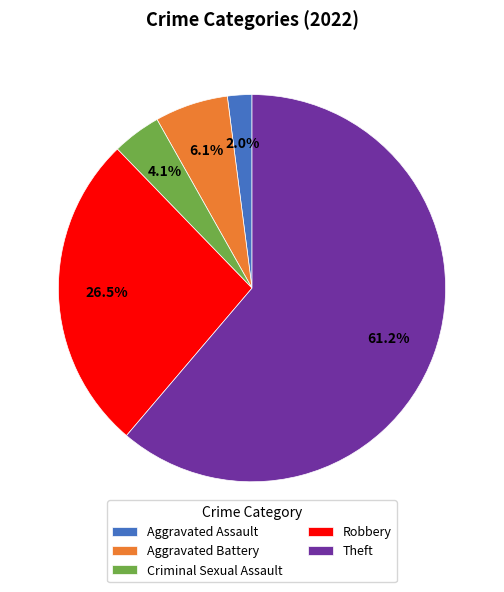

To the nearest percent, what percentage of the pie is Criminal Sexual Assault?

4%